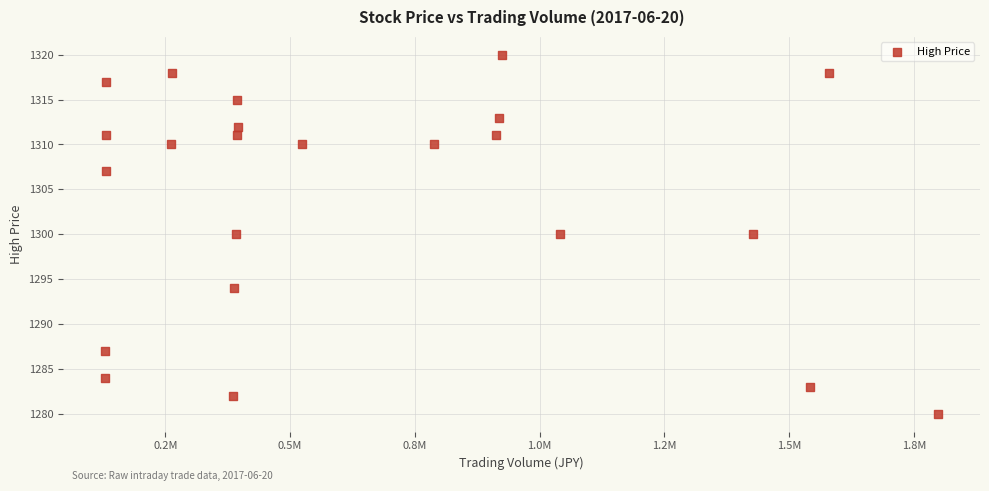

What is the range of Y values (max minus min)?

40